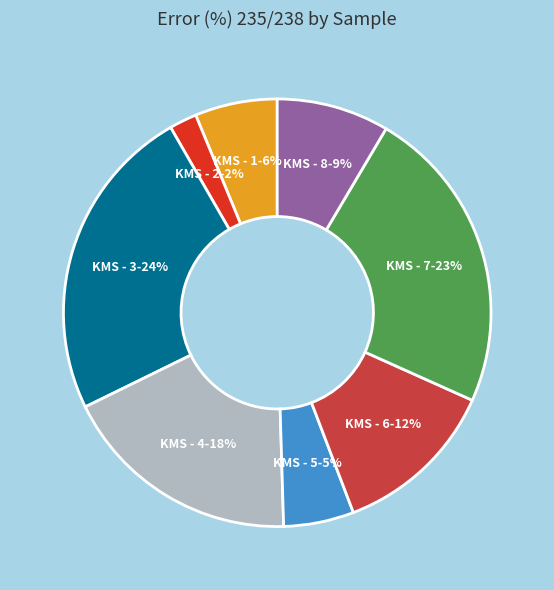

Is there any slice that represents more than half of the pie?

No